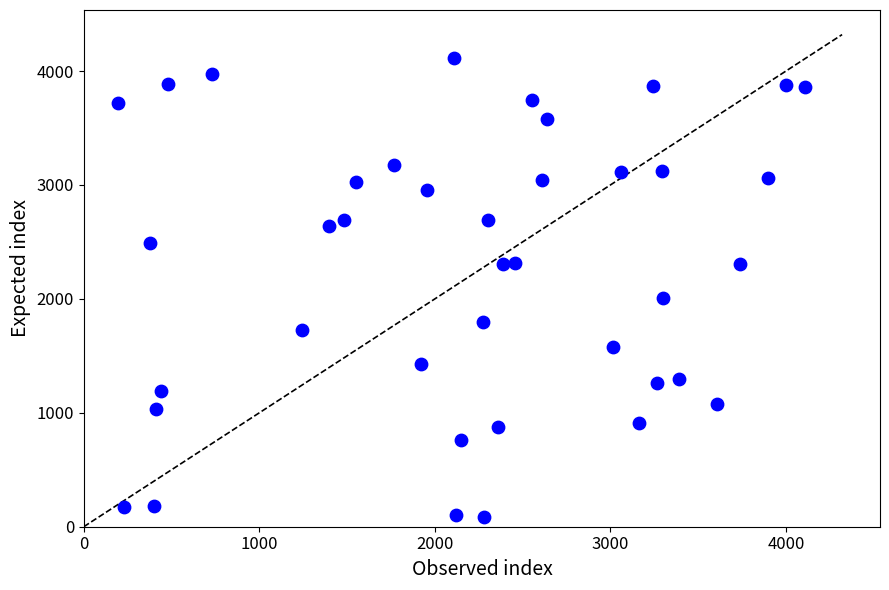

What Y value in the scatter plot is closest to 2099?

2010.4